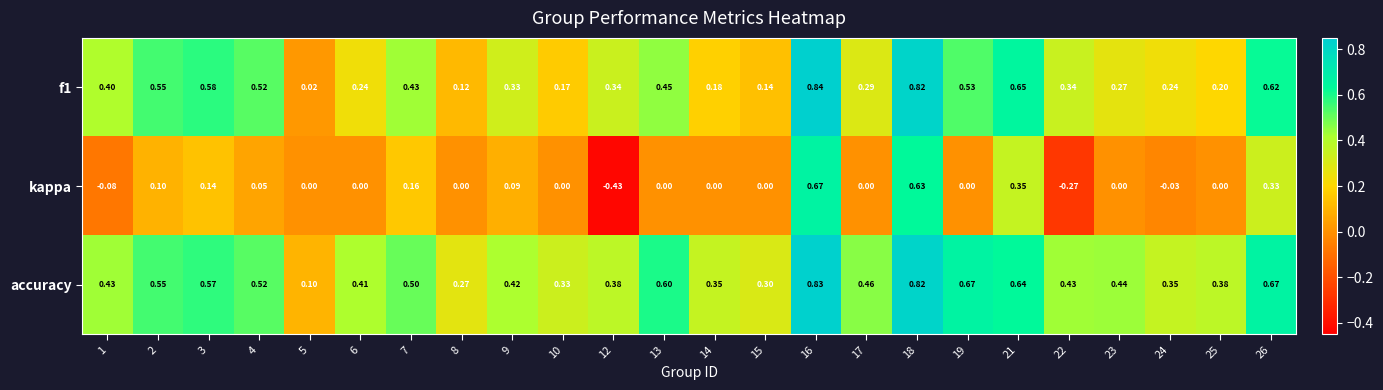

Is the value of kappa at 10 greater than the value of f1 at 15?

No